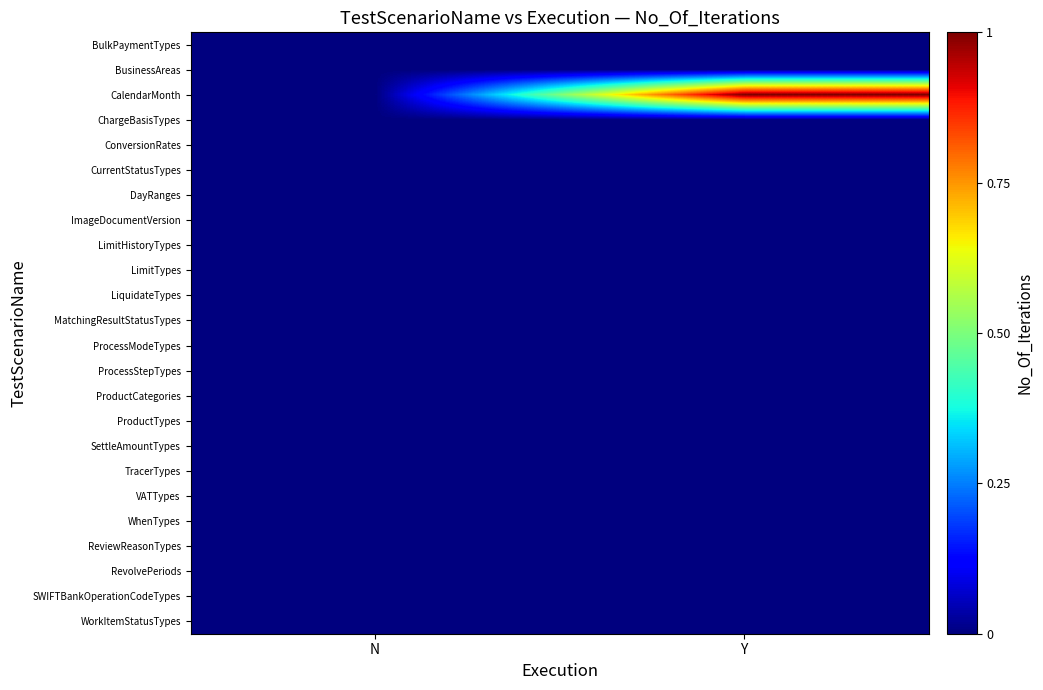

At how many categories does at least one series exceed 0?

1